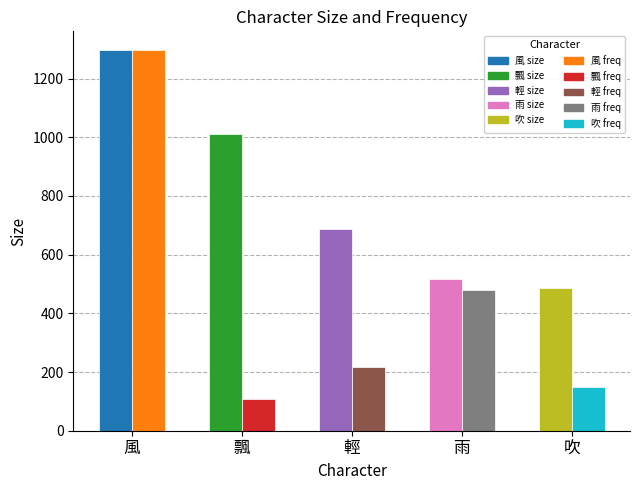

What is the value of the size bar at the 3rd from the left?

687.0